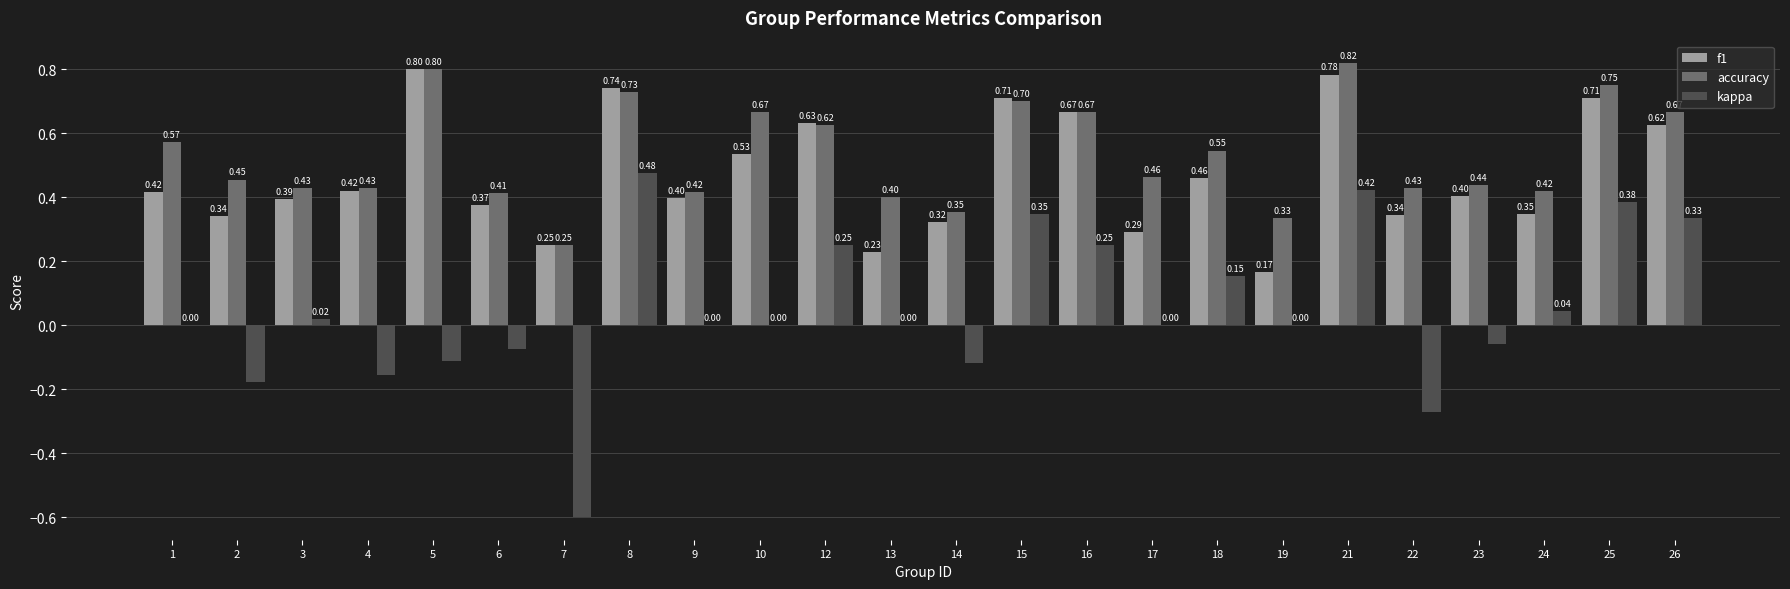

Between 6 and 18, which series saw the biggest shift?

kappa